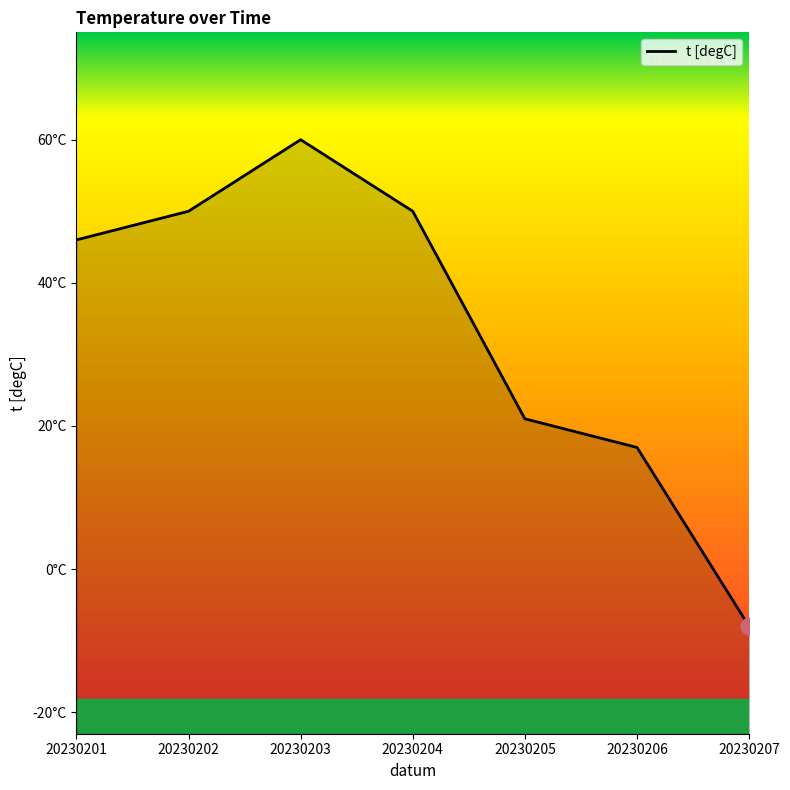

Rank the categories by value from highest to lowest.

20230203, 20230202, 20230204, 20230201, 20230205, 20230206, 20230207